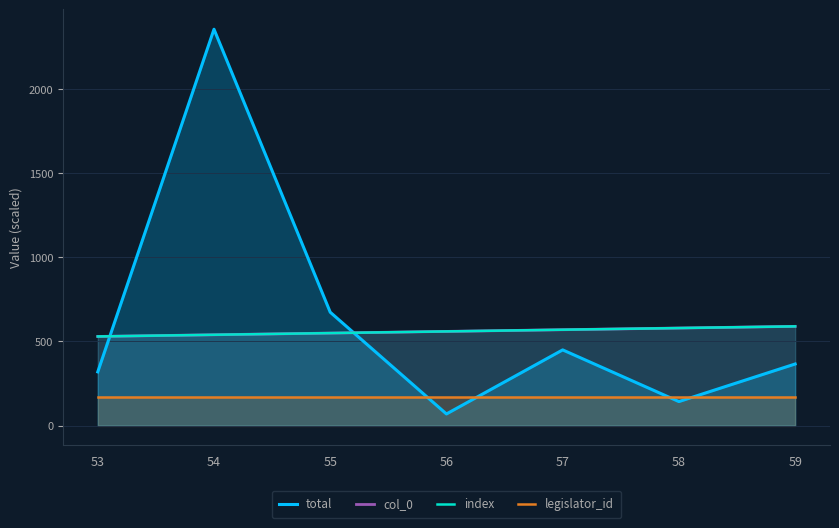

Which series changed the most between 57 and 58?

total